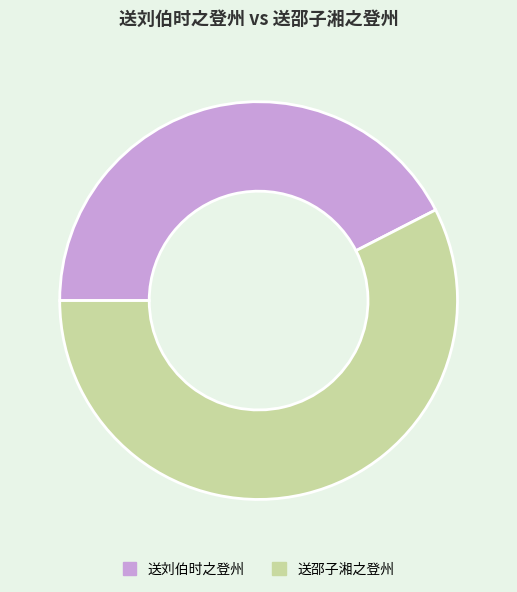

Between 送刘伯时之登州 and 送邵子湘之登州, which is larger?

送邵子湘之登州